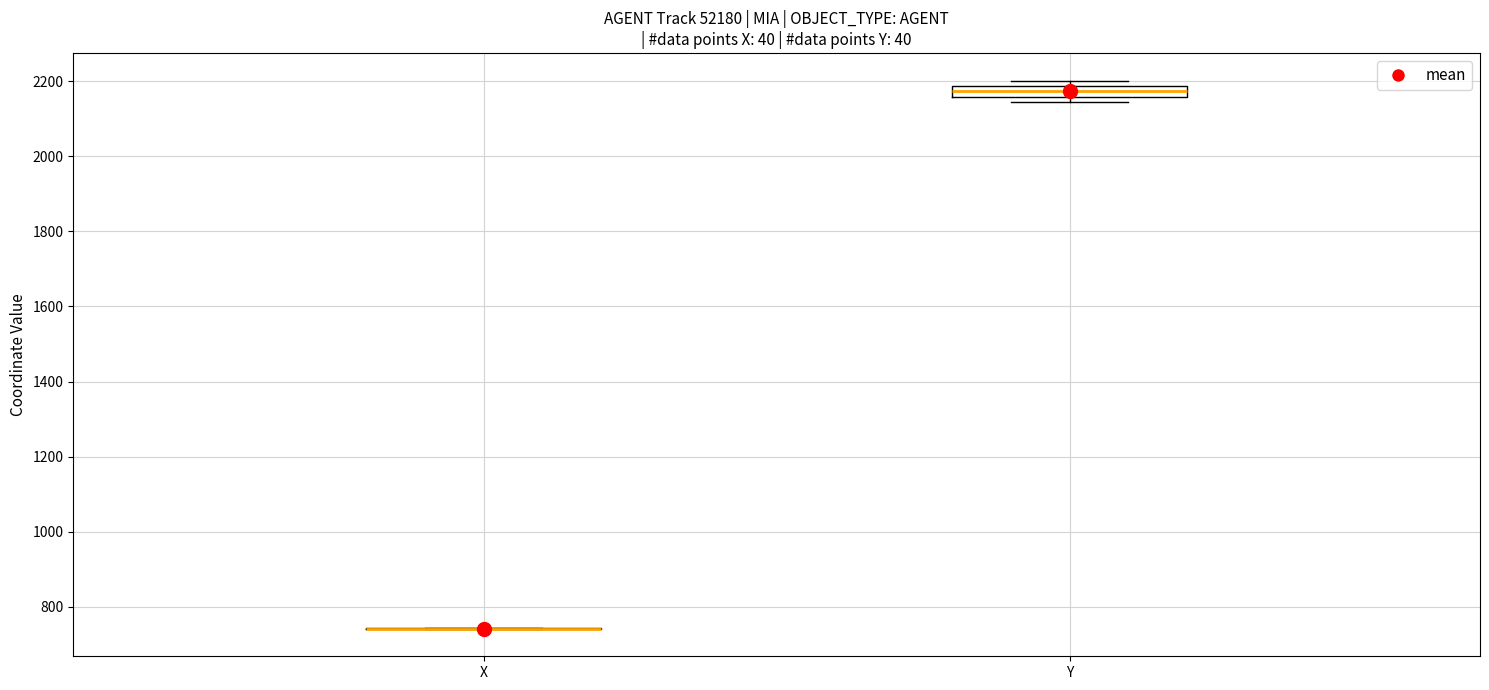

Which box is the tallest, from its lower edge to its upper edge?

Y